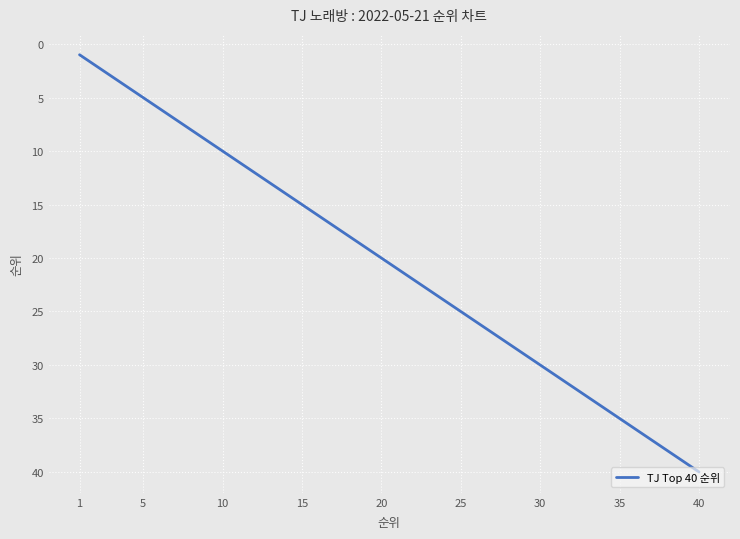

What is the difference between the maximum and minimum values?

39